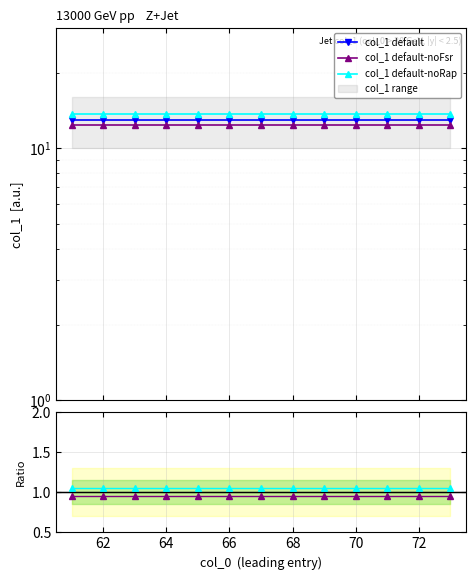

What is the sum of all col_1 default-noRap values?

177.5